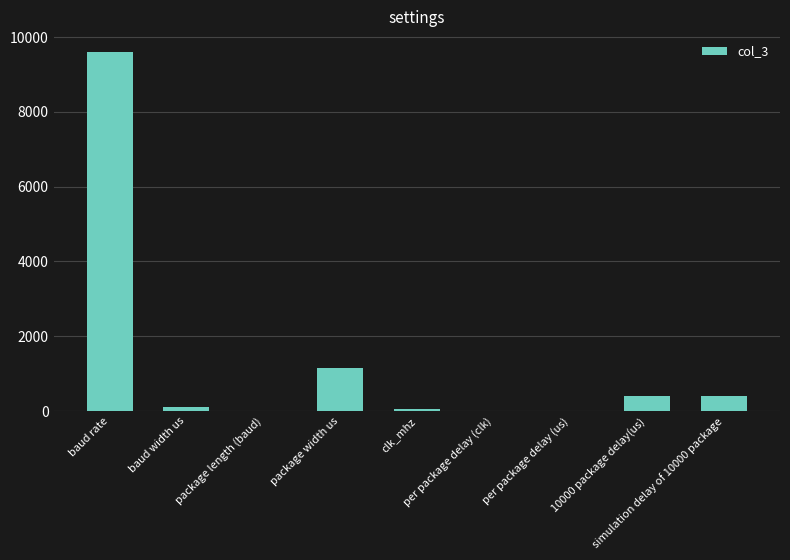

Are the bars grouped side by side (vs. stacked)?

No